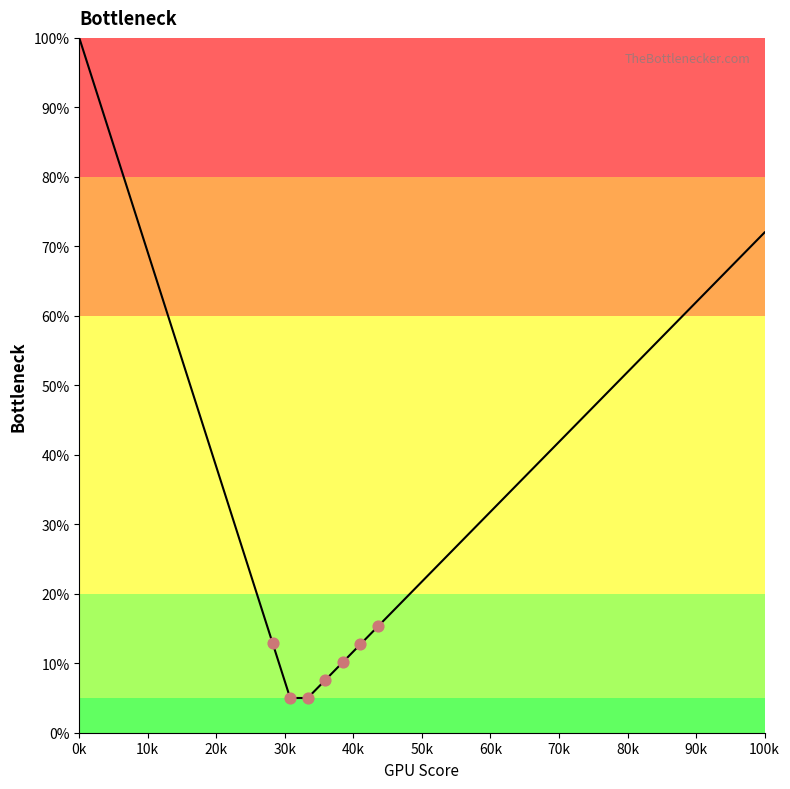

What is the difference between the maximum and minimum values?

95.0